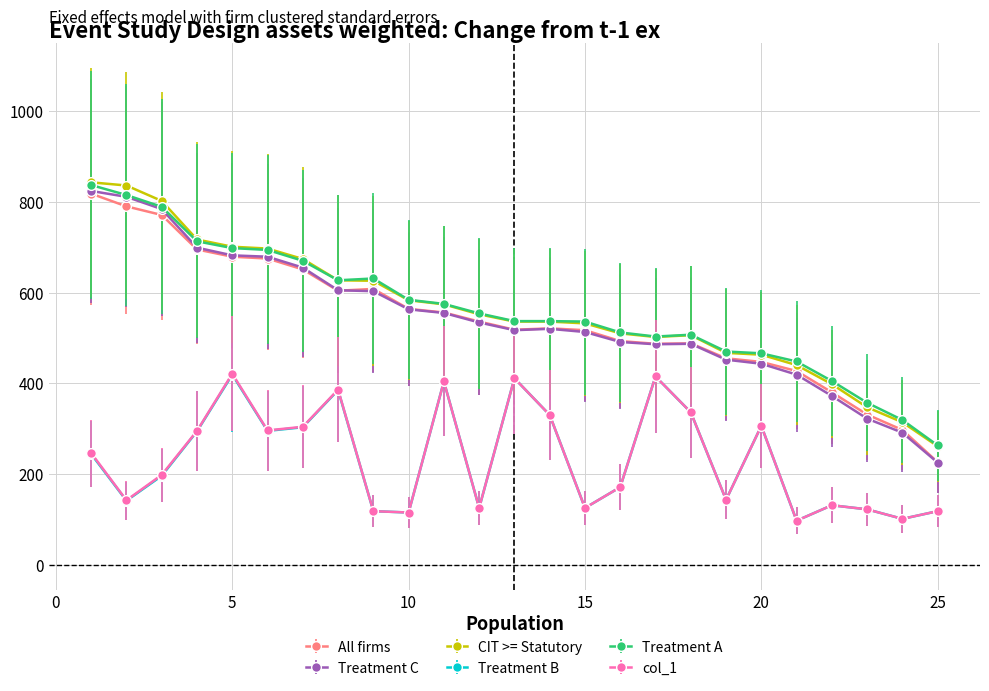

Which series has the largest range (max minus min)?

Treatment C